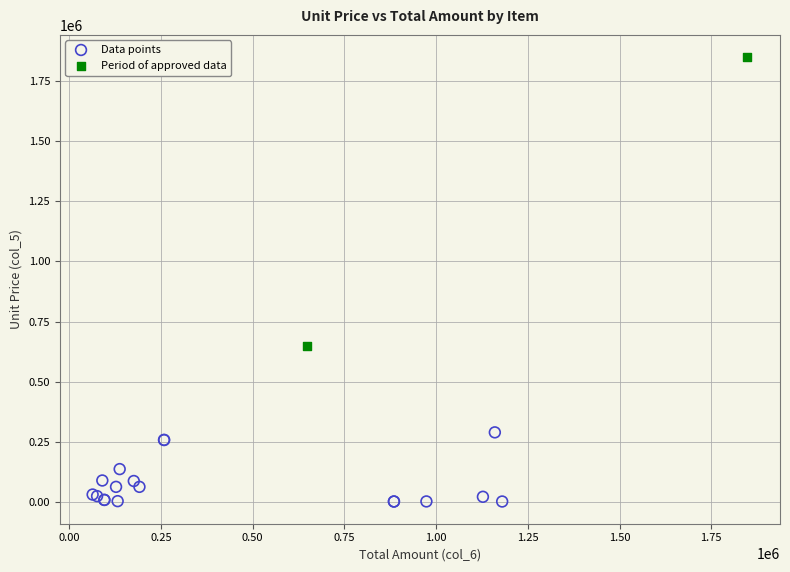

What are all the series names shown in the legend?

Data points, Period of approved data